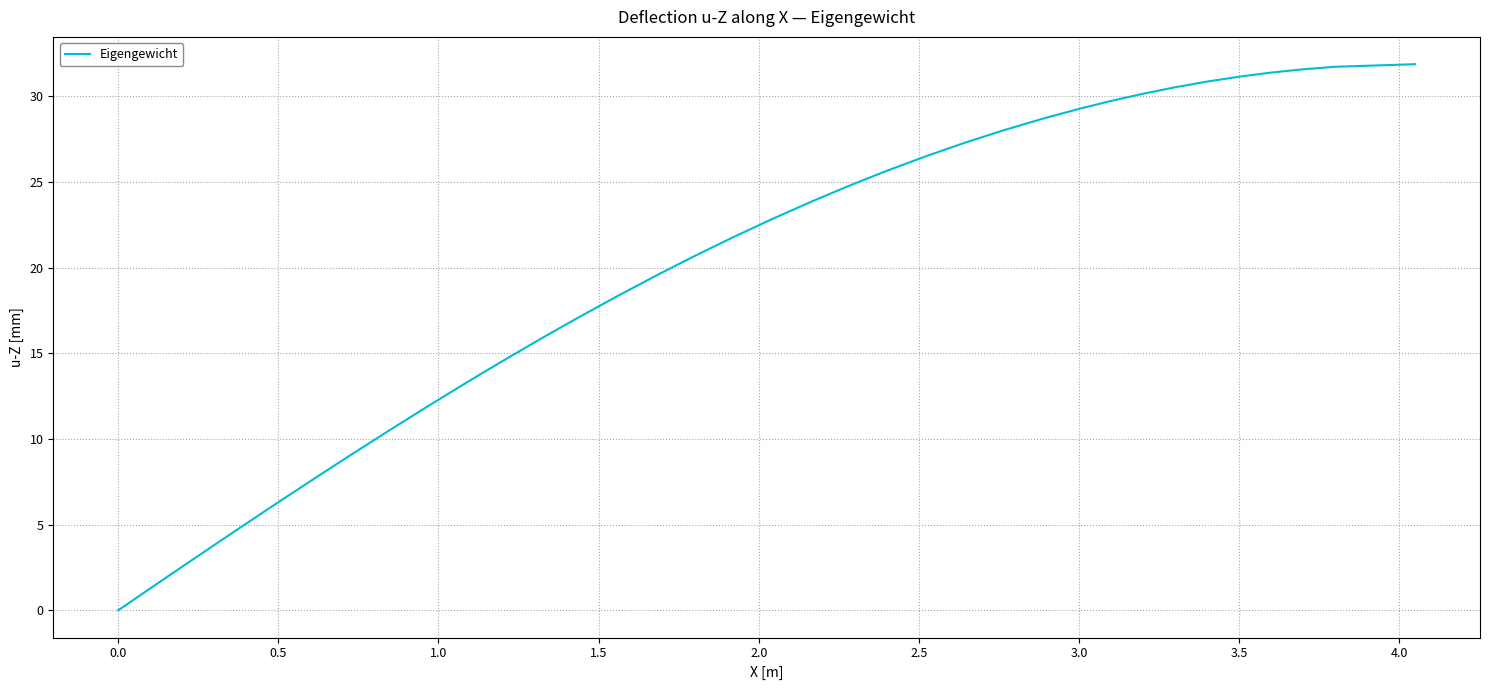

What is the difference between the maximum and minimum values?

31.9